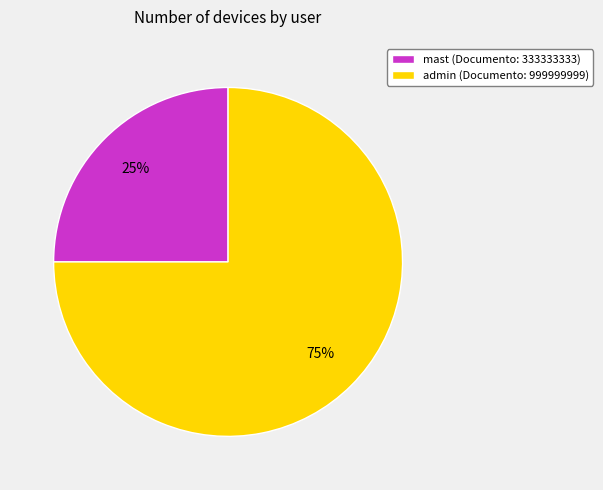

Is the sum of mast (Documento: 333333333) and admin (Documento: 999999999) greater than half?

Yes